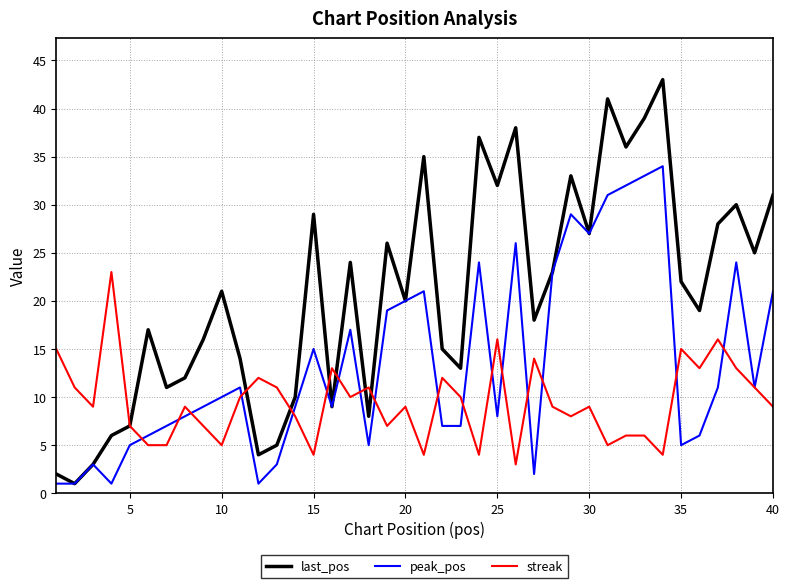

Which series has the widest spread of values?

last_pos